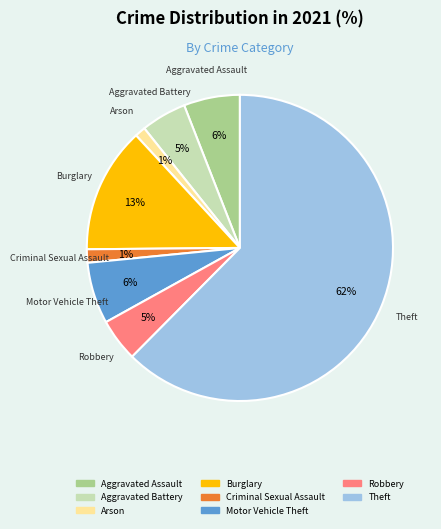

To the nearest percent, what is the average slice percentage?

12%